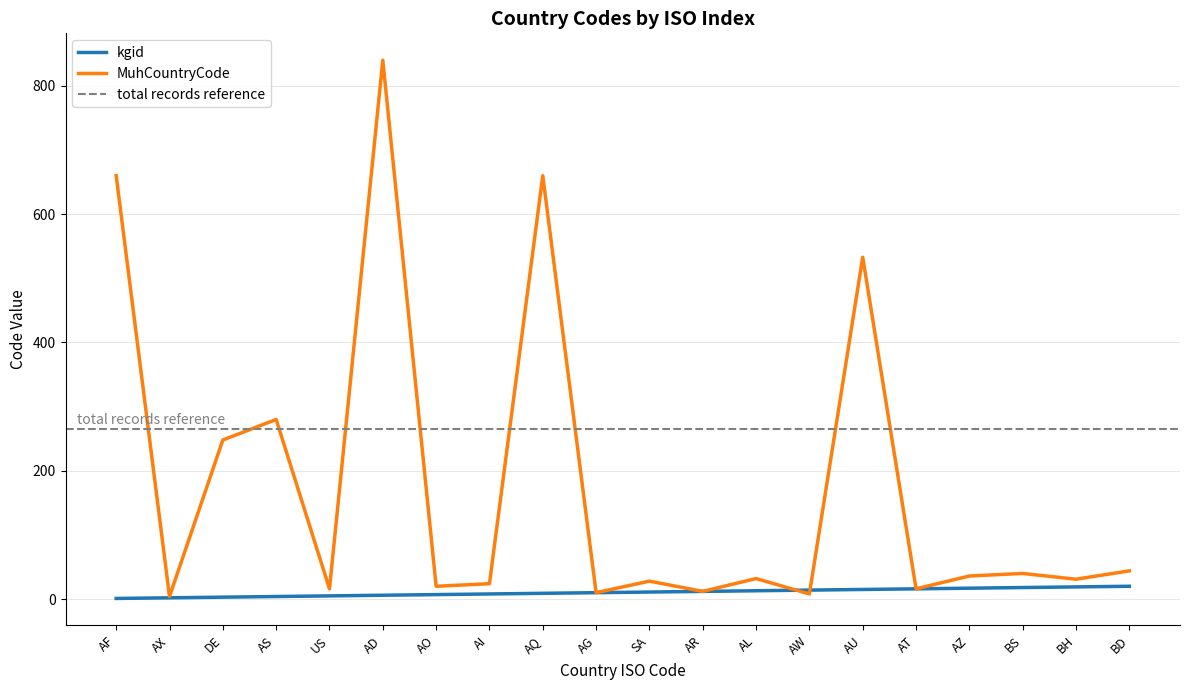

What is the label of the 13th point from the right?

AI